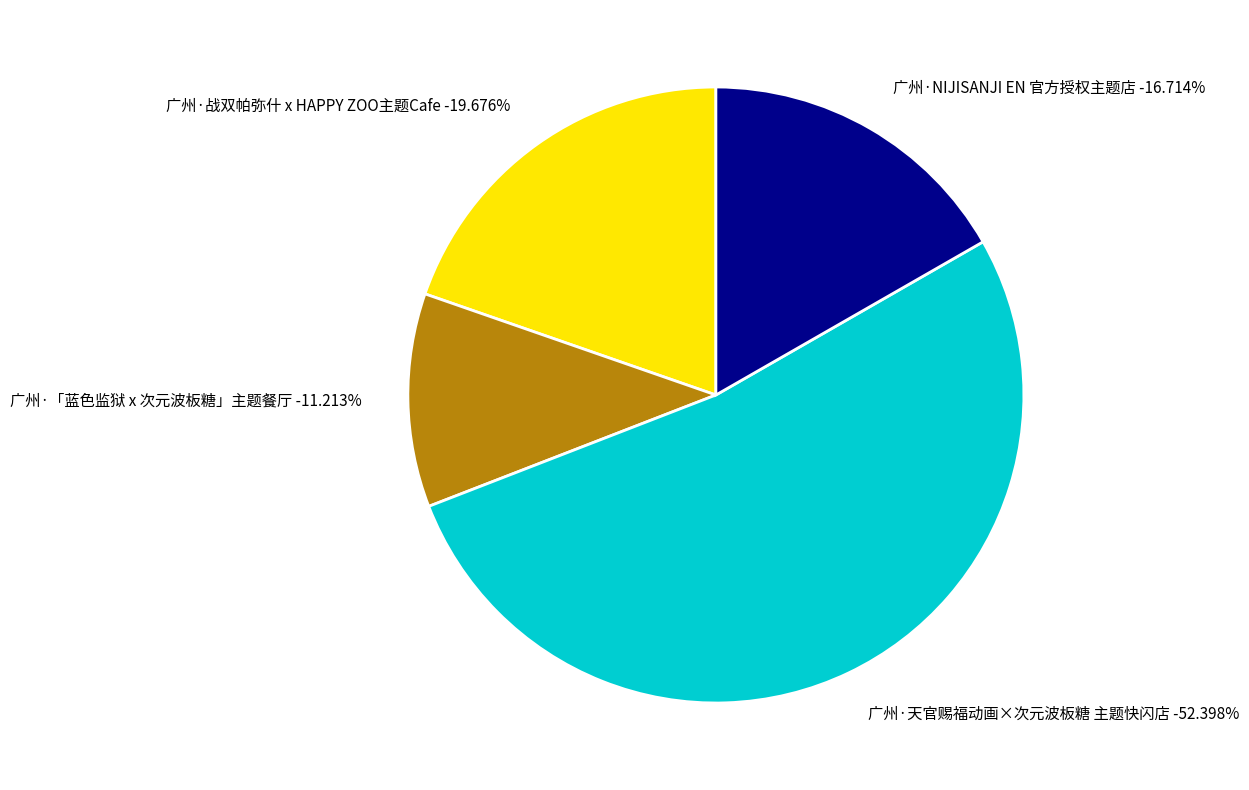

What portion of the pie excludes 广州·NIJISANJI EN 官方授权主题店?

83.3%